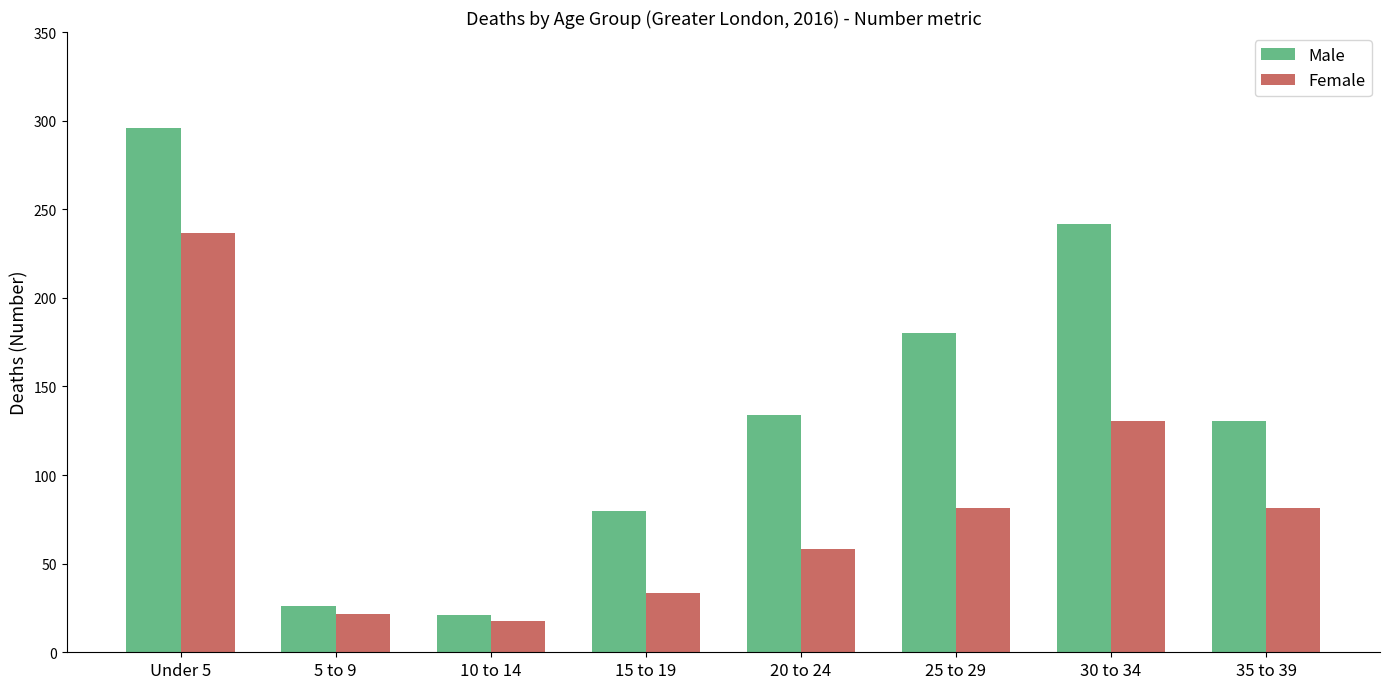

What is the average value of the Female series?

82.6